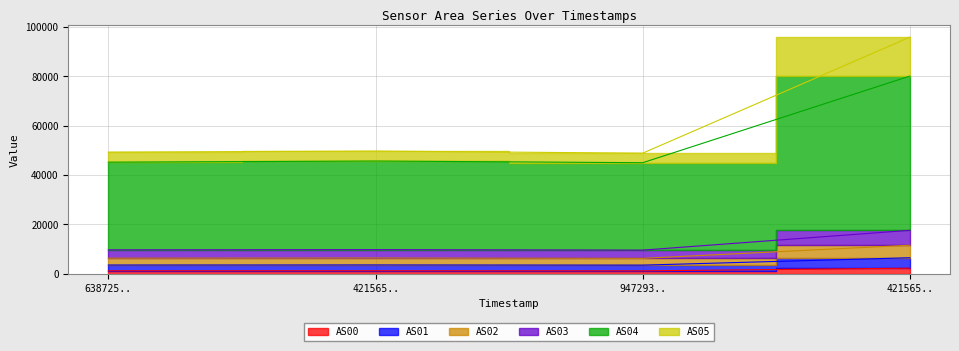

What is the sum of the AS03 values at 421565.. and 421565..?

27324